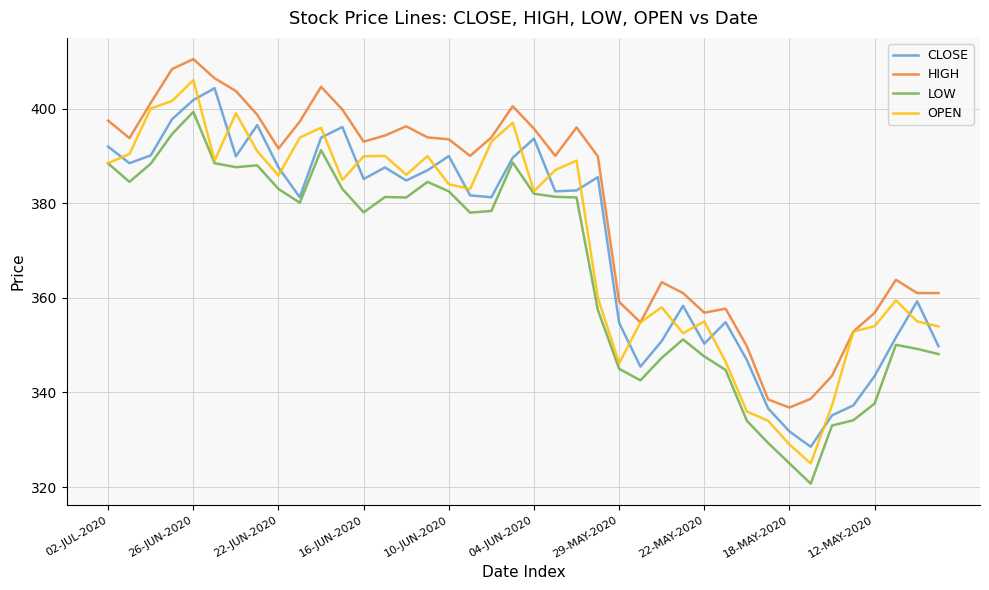

Which series has the largest range (max minus min)?

OPEN